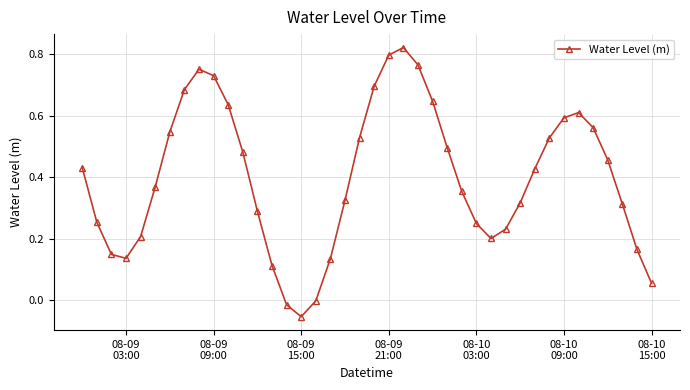

What is the difference between the maximum and minimum values?

0.9